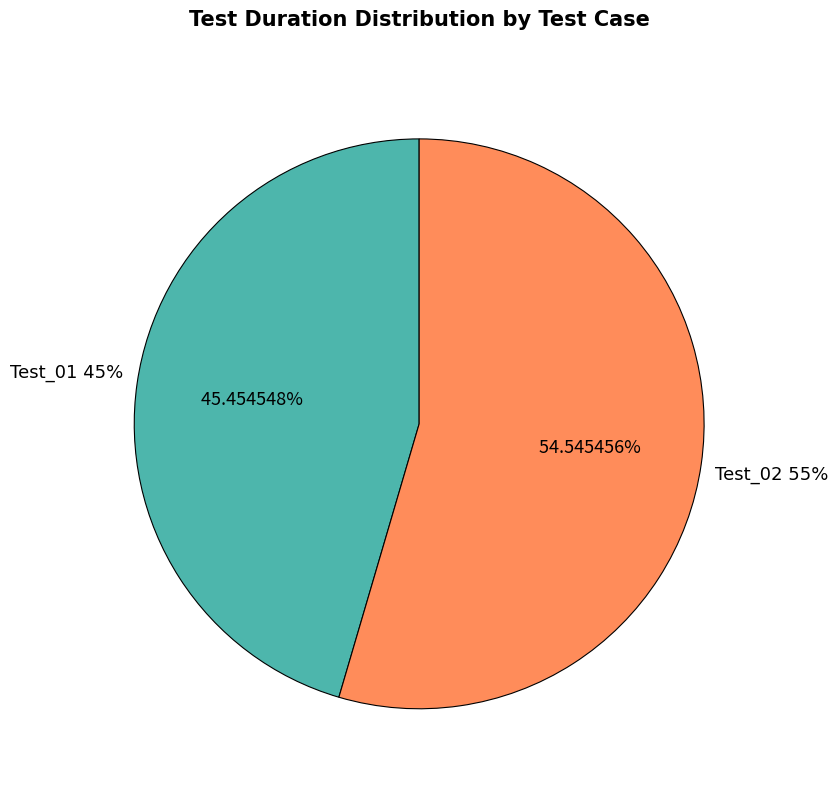

What portion of the pie excludes Test_02?

45.5%